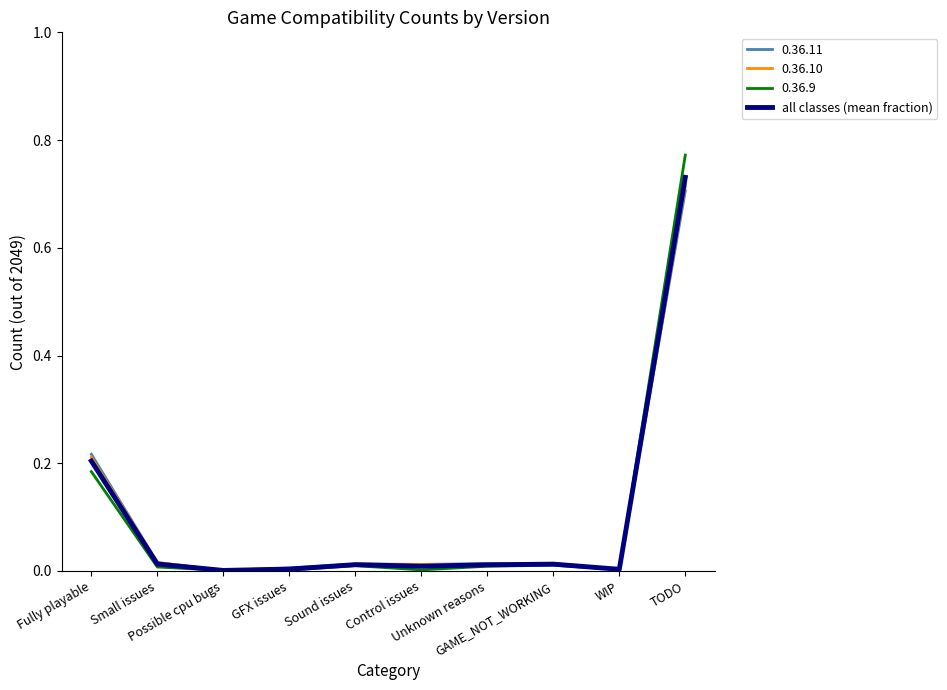

Which series has the largest range (max minus min)?

0.36.9